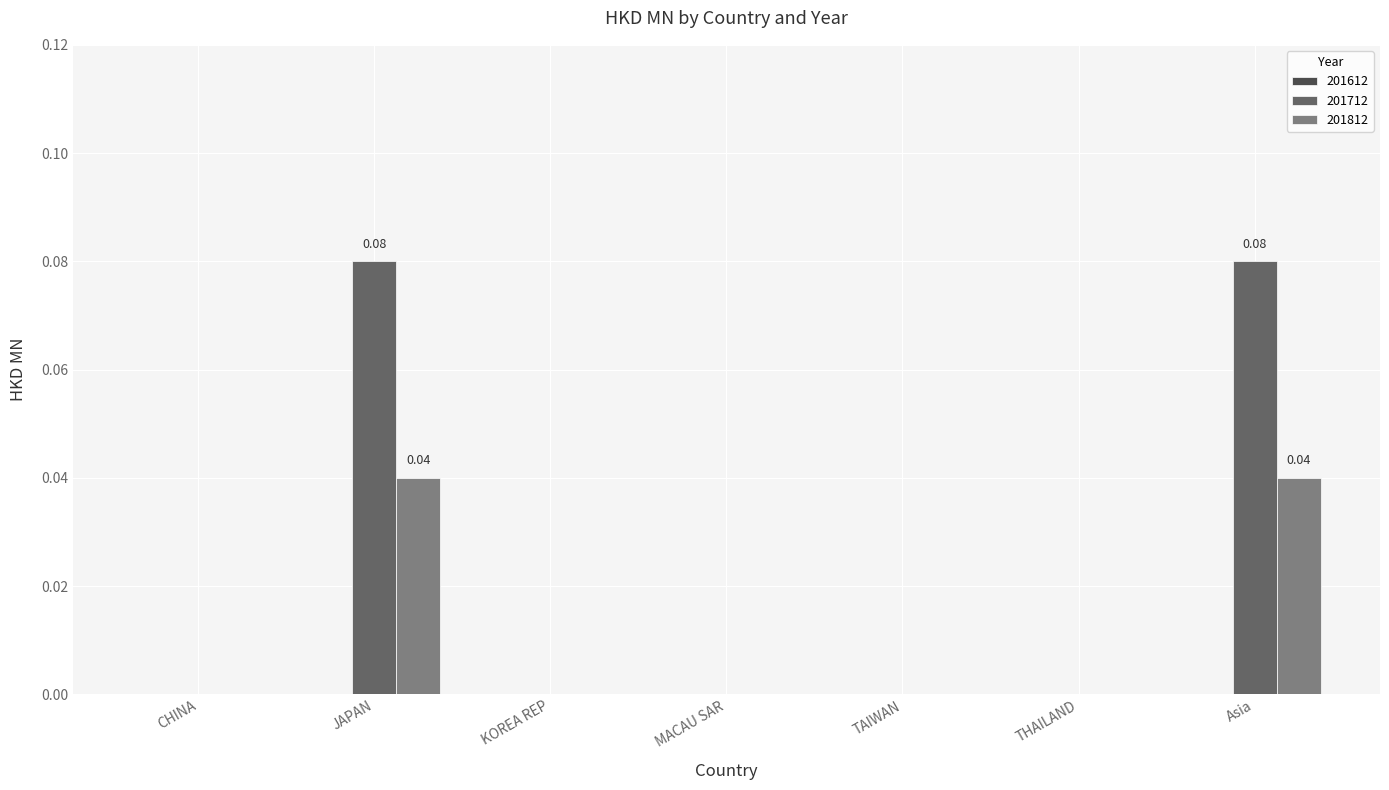

How many groups of bars are there?

7